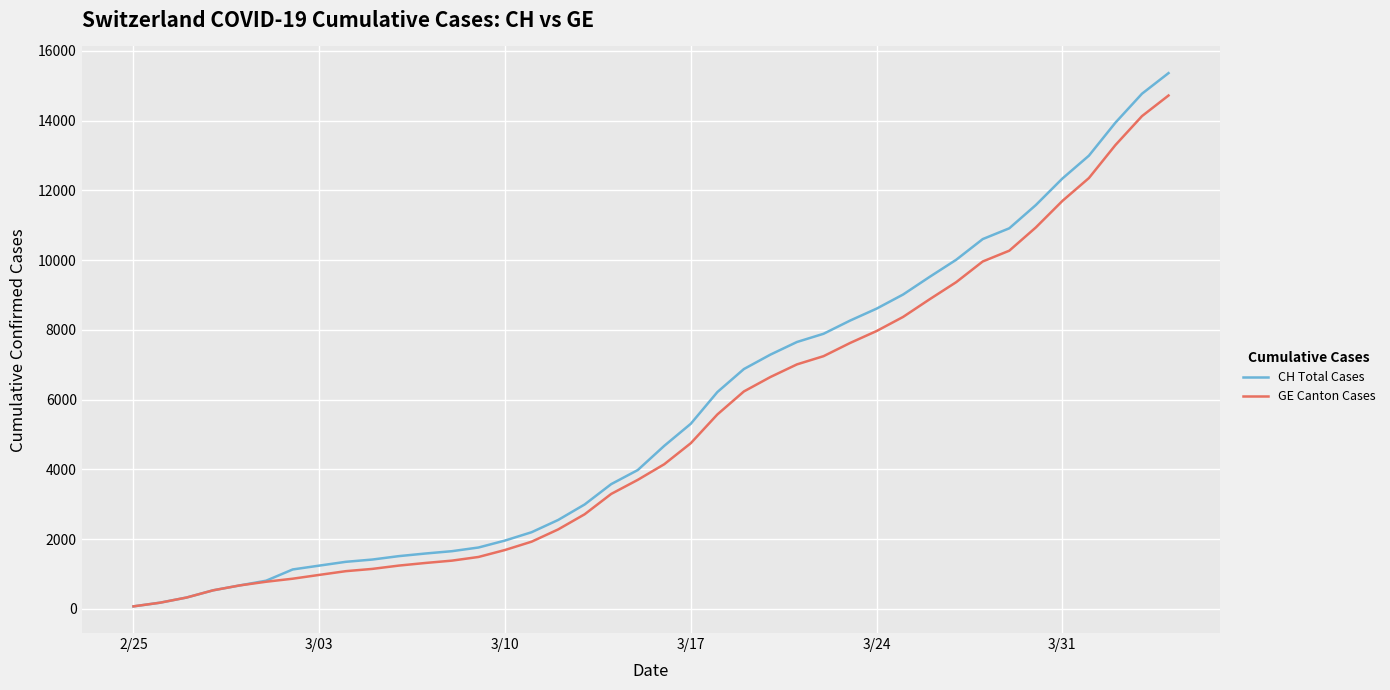

Which series has the largest range (max minus min)?

CH Total Cases